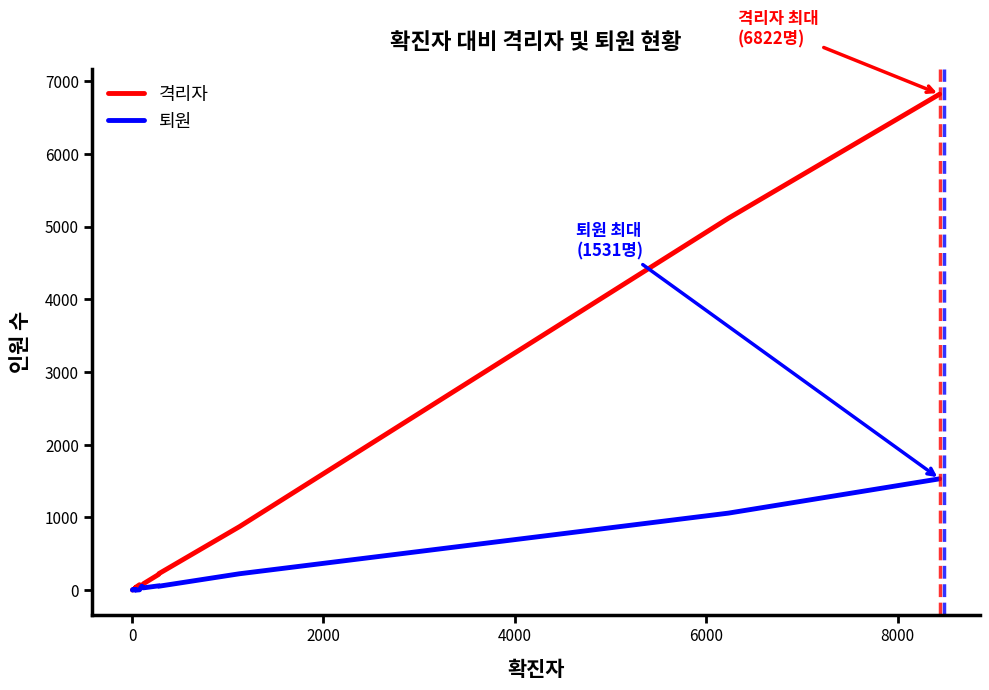

Which series has the widest spread of values?

격리자